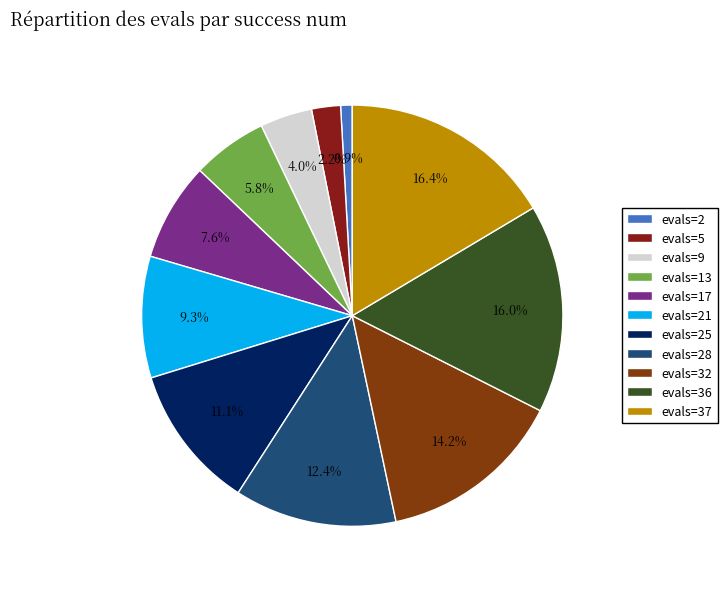

Combined, what portion of the pie is evals=5 and evals=17?

9.8%